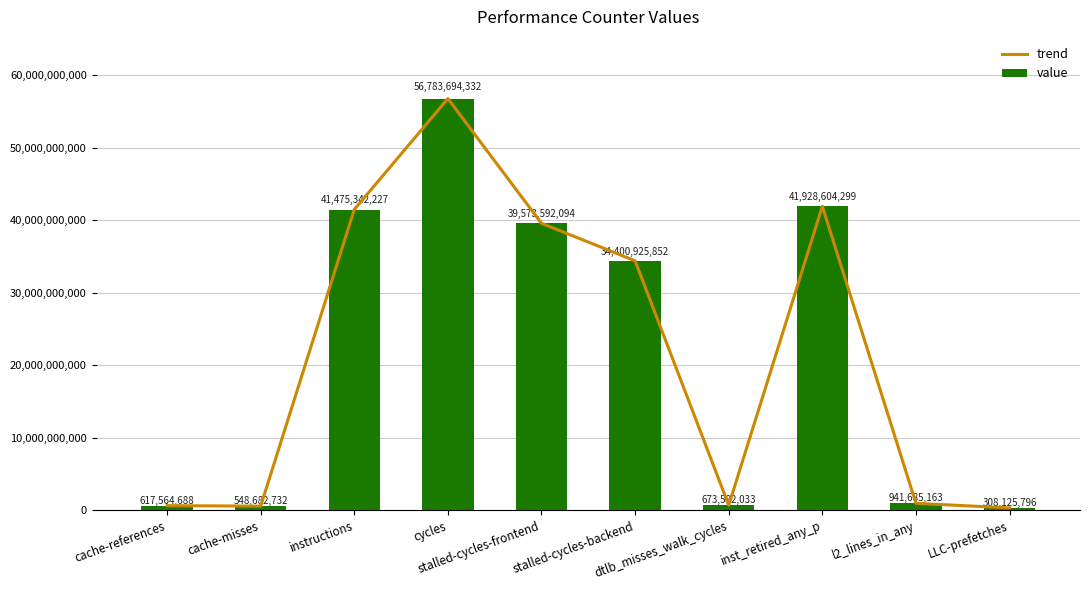

Between stalled-cycles-frontend and inst_retired_any_p, which is larger?

inst_retired_any_p